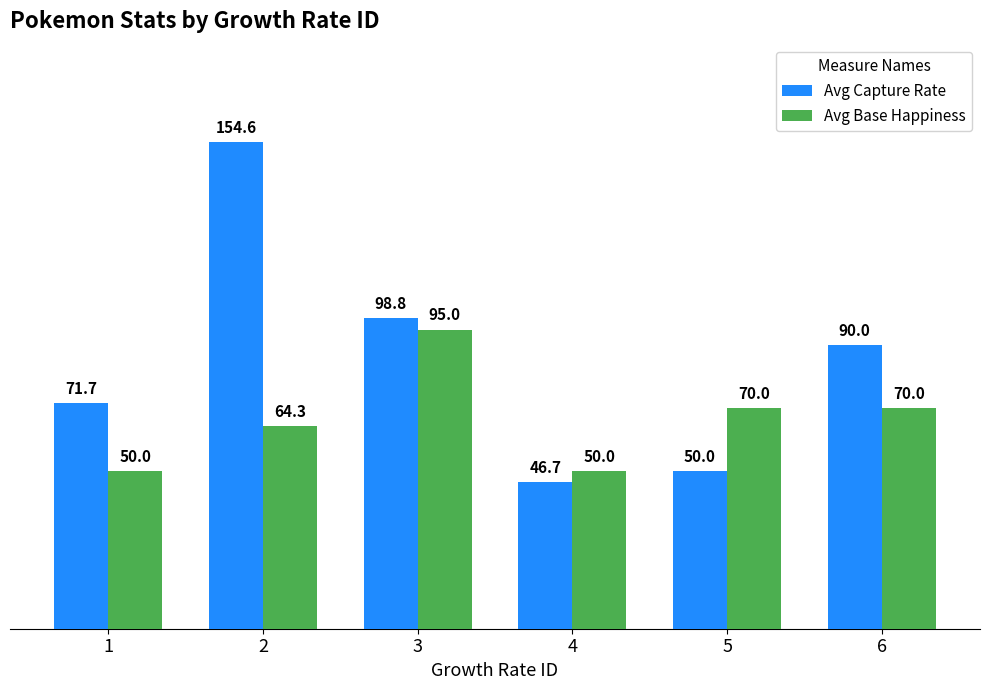

Which series has the largest range (max minus min)?

Avg Capture Rate